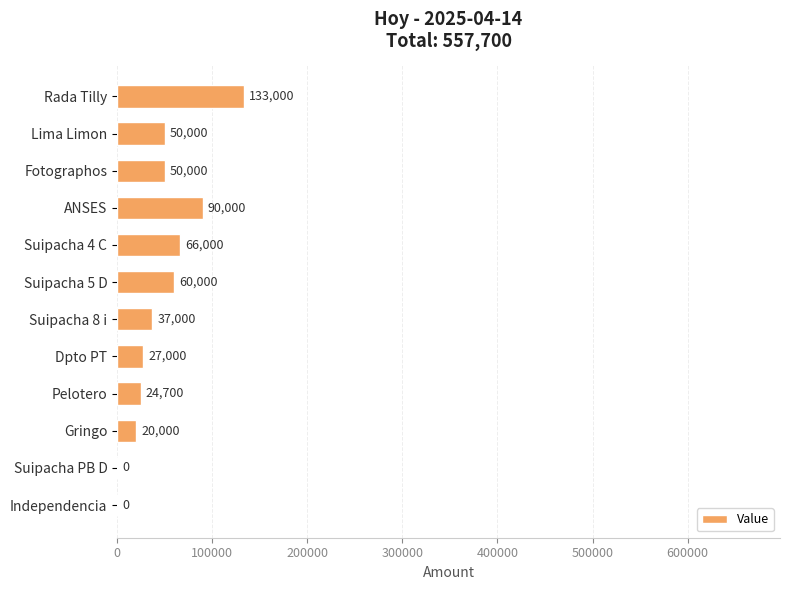

The value at Dpto PT is 27000. True or false?

True